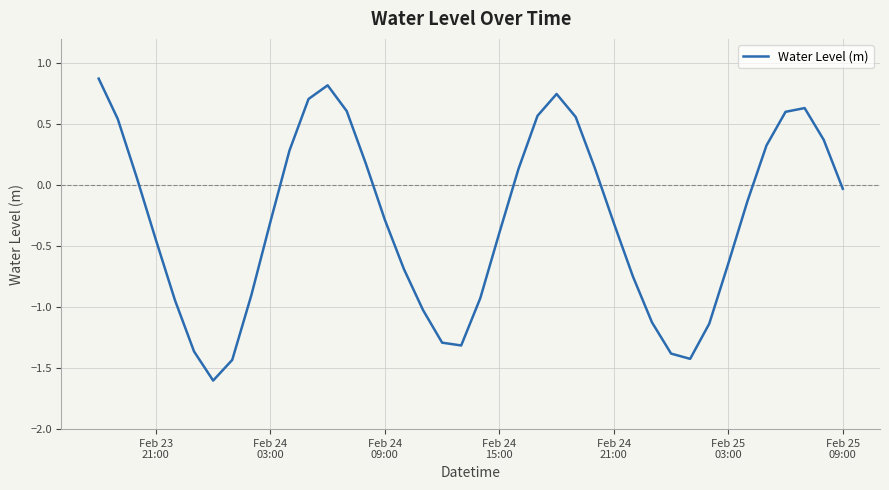

How many series are shown in this chart?

1